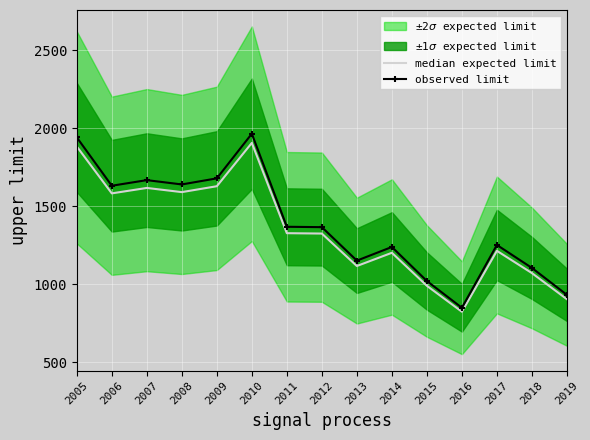

What is the spread (max minus min) of values at 2011?

41.1